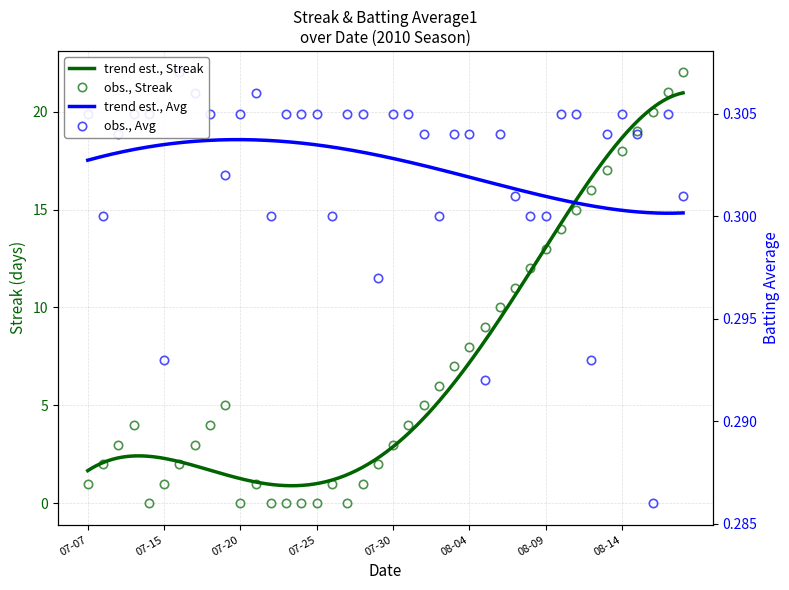

Which series changed the most between 07-30 and 32?

Streak